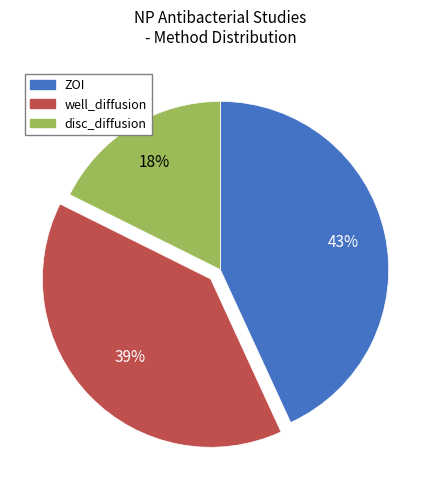

Which slice is the largest?

ZOI